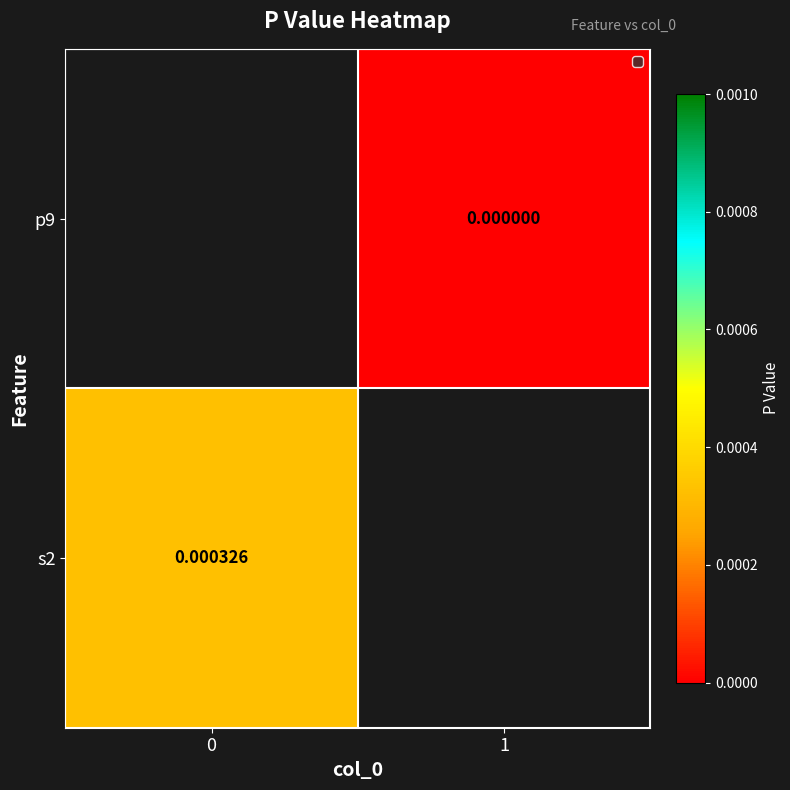

Between 0 and 1, which is larger?

1